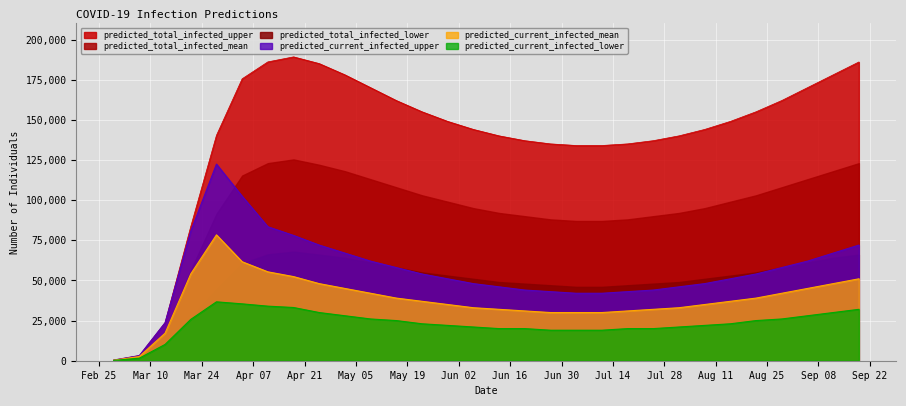

What is the smallest value displayed?

200